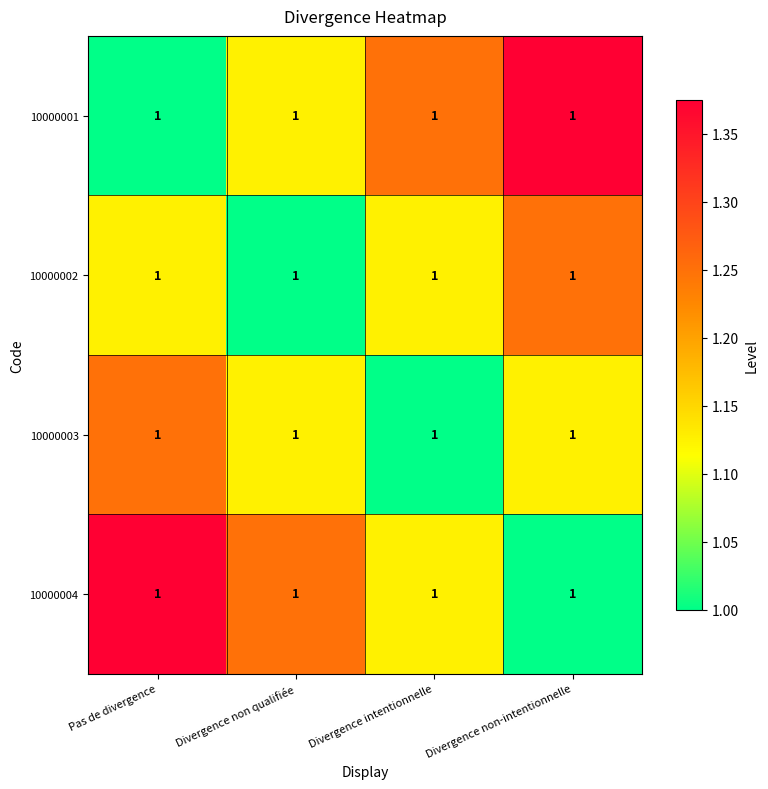

How many data points does each series have?

4